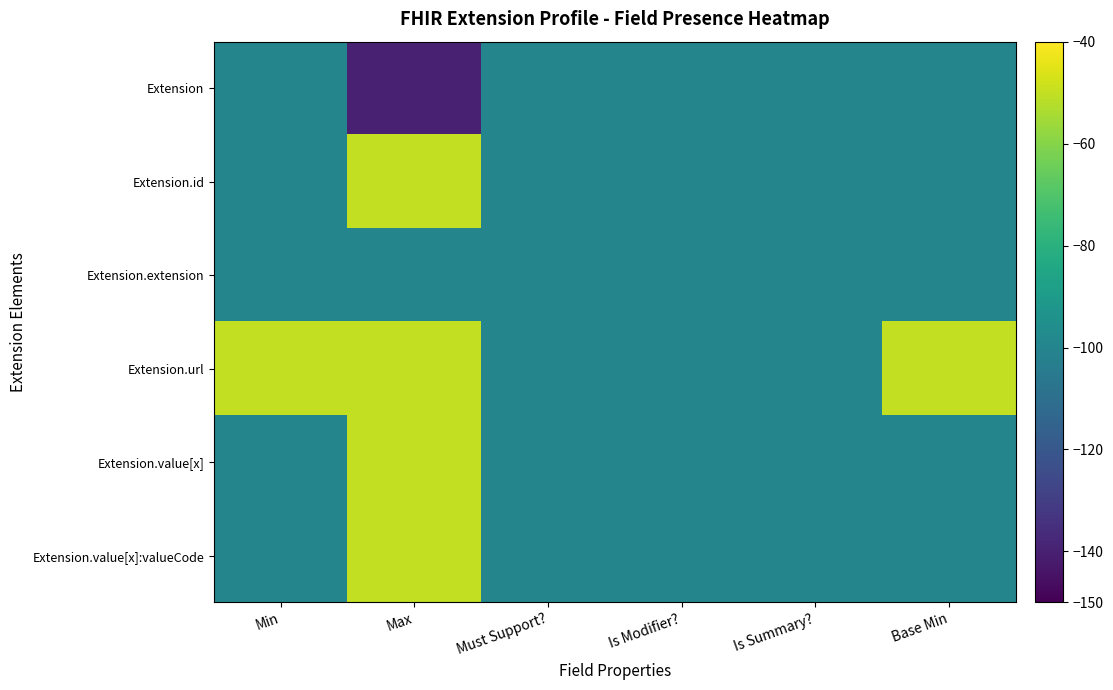

What is the minimum value shown in the chart?

-140